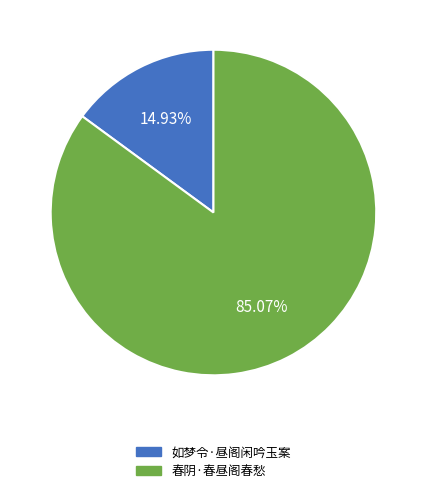

Is 如梦令·昼阁闲吟玉案 the majority of the pie?

No